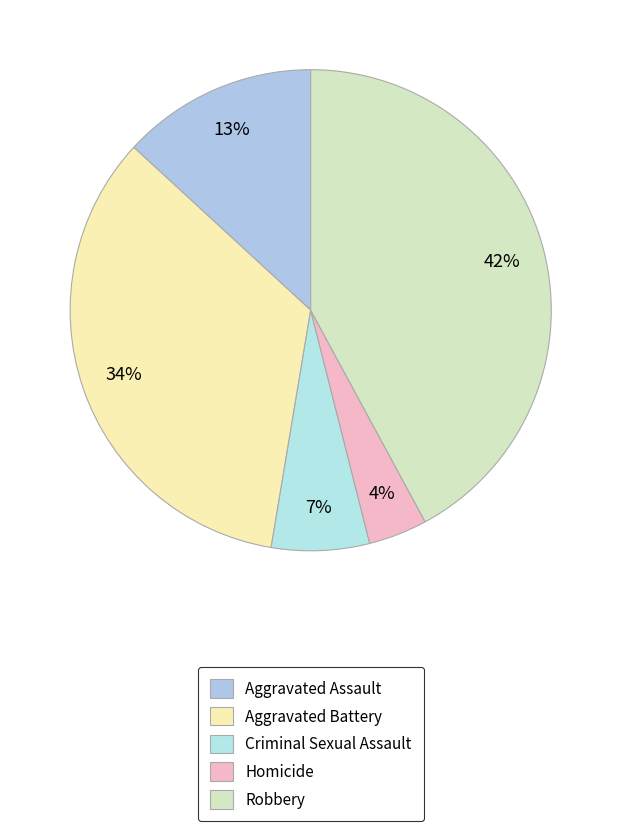

Which has a higher value, Homicide or Criminal Sexual Assault?

Criminal Sexual Assault